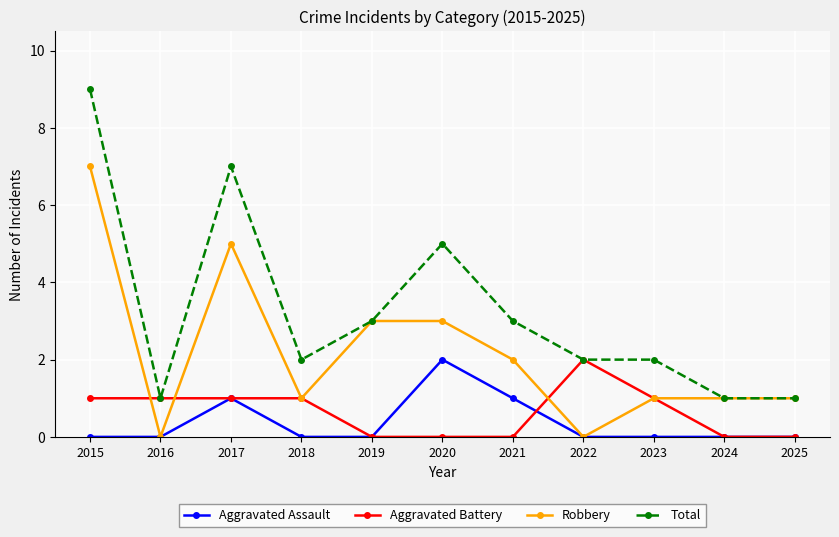

What is the difference between the second highest and minimum values in the Total series?

6